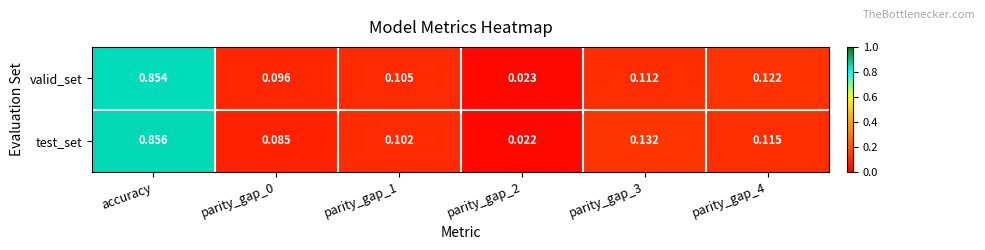

List the series in order of their peak value, lowest first.

valid_set, test_set